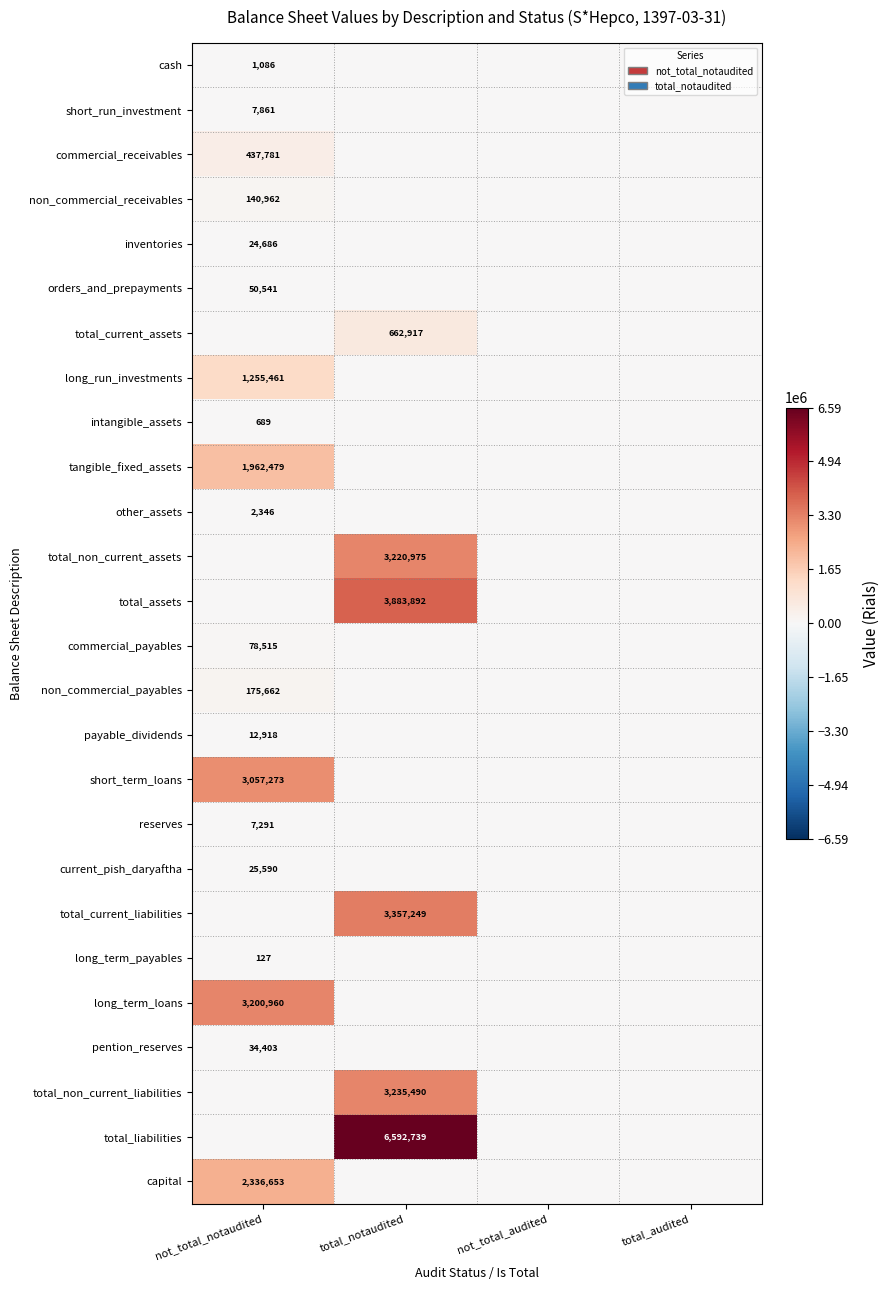

Rank the series at not_total_audited from highest to lowest value.

cash, short_run_investment, commercial_receivables, non_commercial_receivables, inventories, orders_and_prepayments, total_current_assets, long_run_investments, intangible_assets, tangible_fixed_assets, other_assets, total_non_current_assets, total_assets, commercial_payables, non_commercial_payables, payable_dividends, short_term_loans, reserves, current_pish_daryaftha, total_current_liabilities, long_term_payables, long_term_loans, pention_reserves, total_non_current_liabilities, total_liabilities, capital